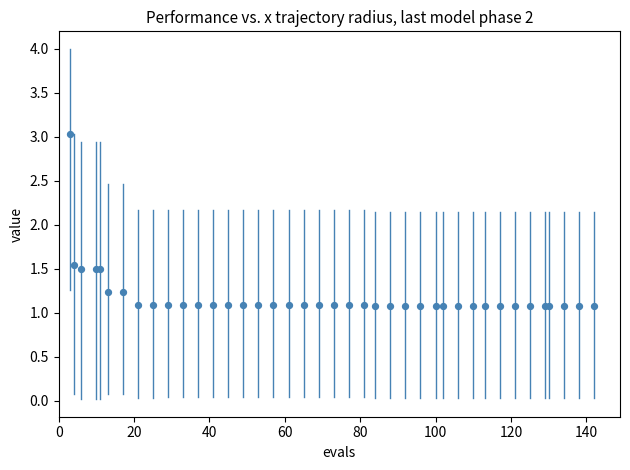

What Y value in the scatter plot is closest to 2?

1.5